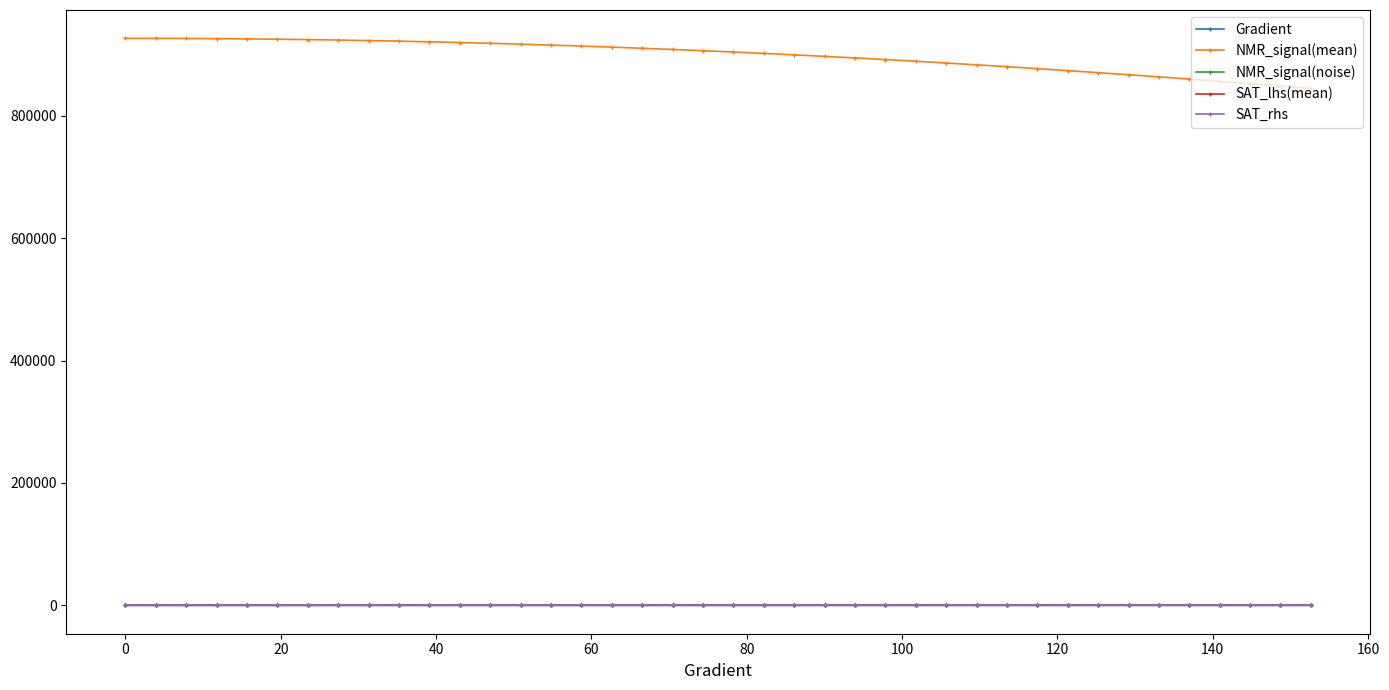

How many values in the SAT_rhs series are below 0?

39